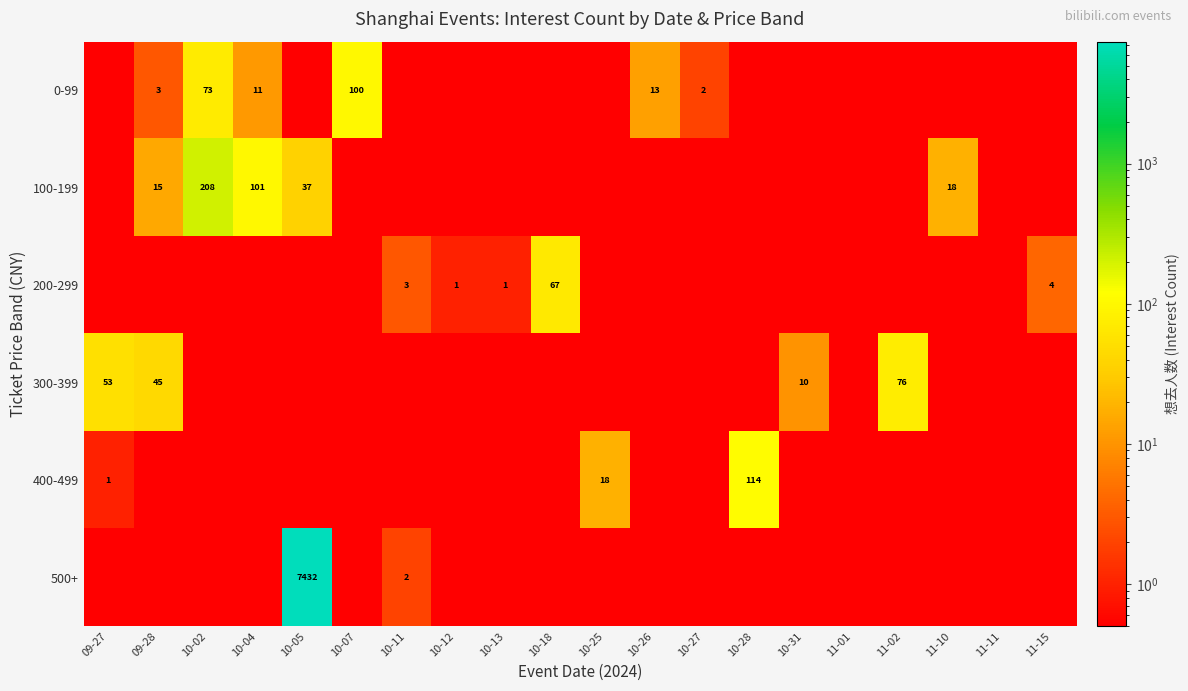

Is it true that 400-499 equals 173.9 at 10-28?

False